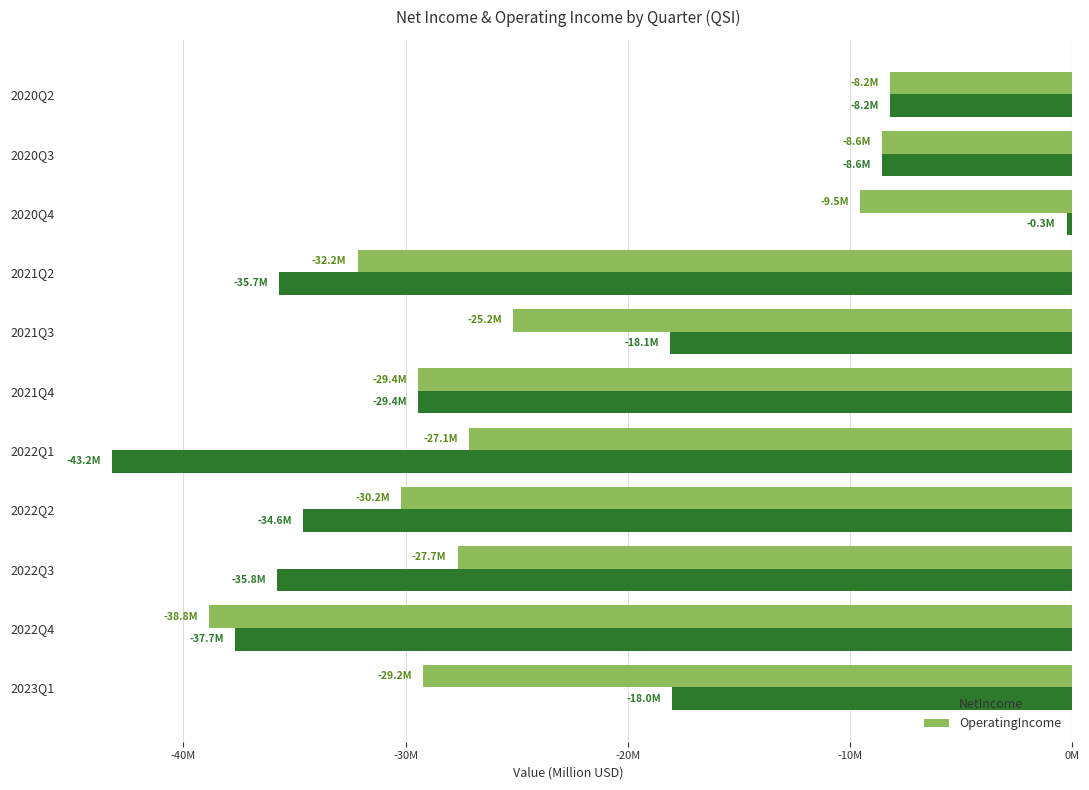

What is the value of the OperatingIncome bar at the 7th from the left?

-27.1